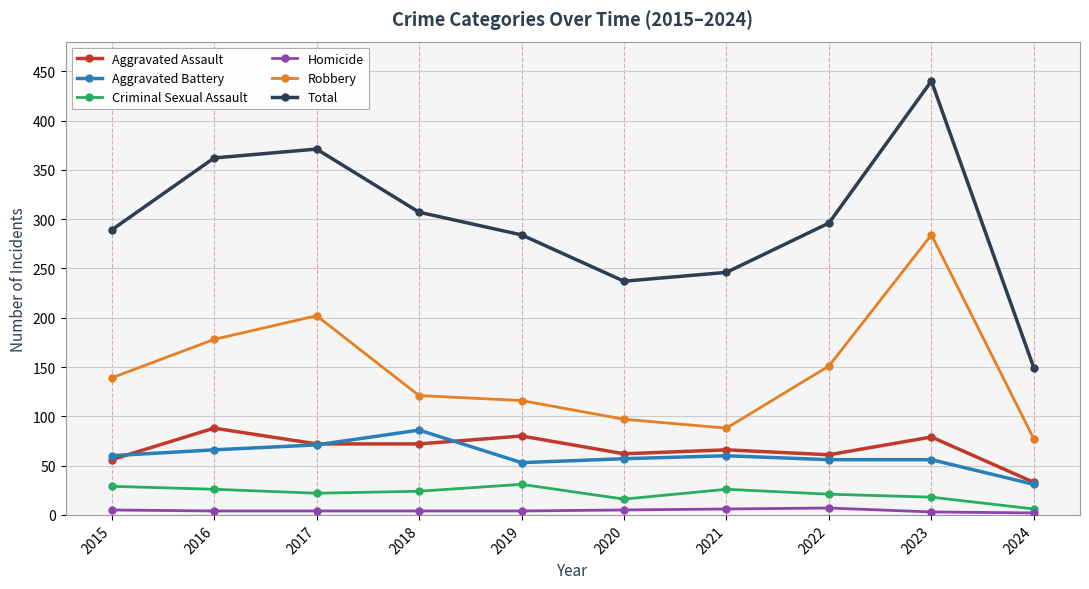

Which series has the largest range (max minus min)?

Total